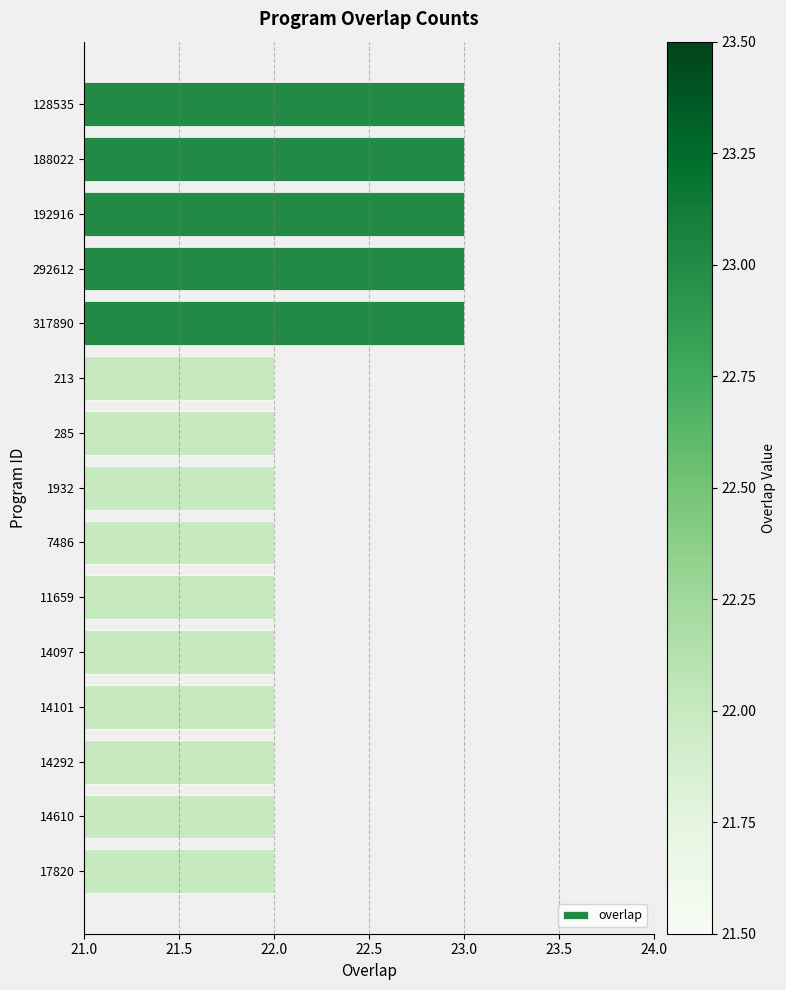

What is the label of the 2nd bar from the top?

188022